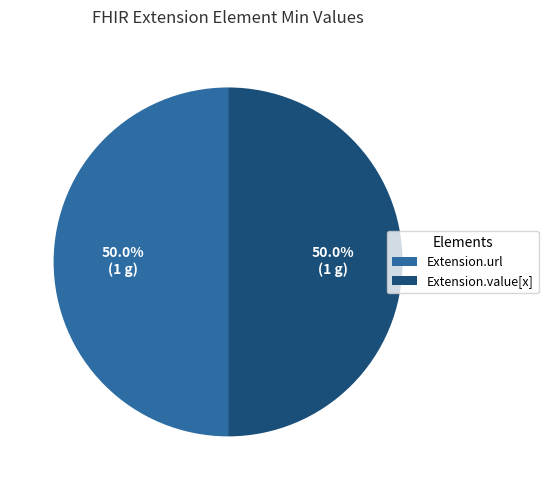

What percentage do Extension.url and Extension.value[x] together represent?

100.0%